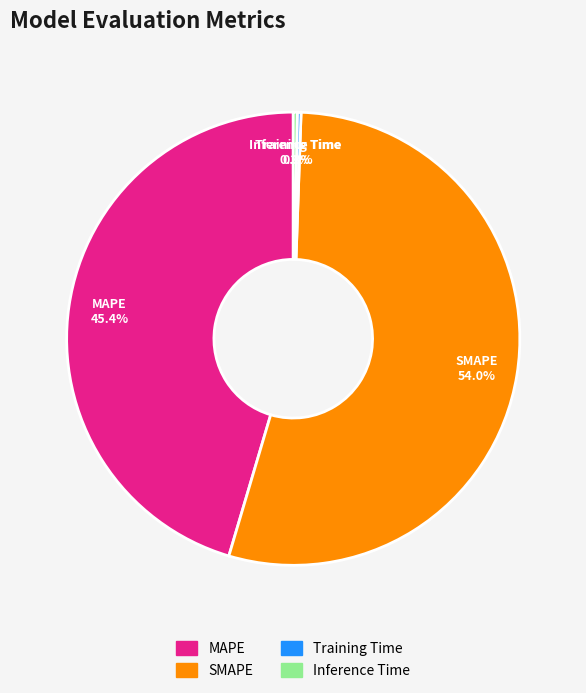

What percentage is NOT represented by Inference Time?

99.7%